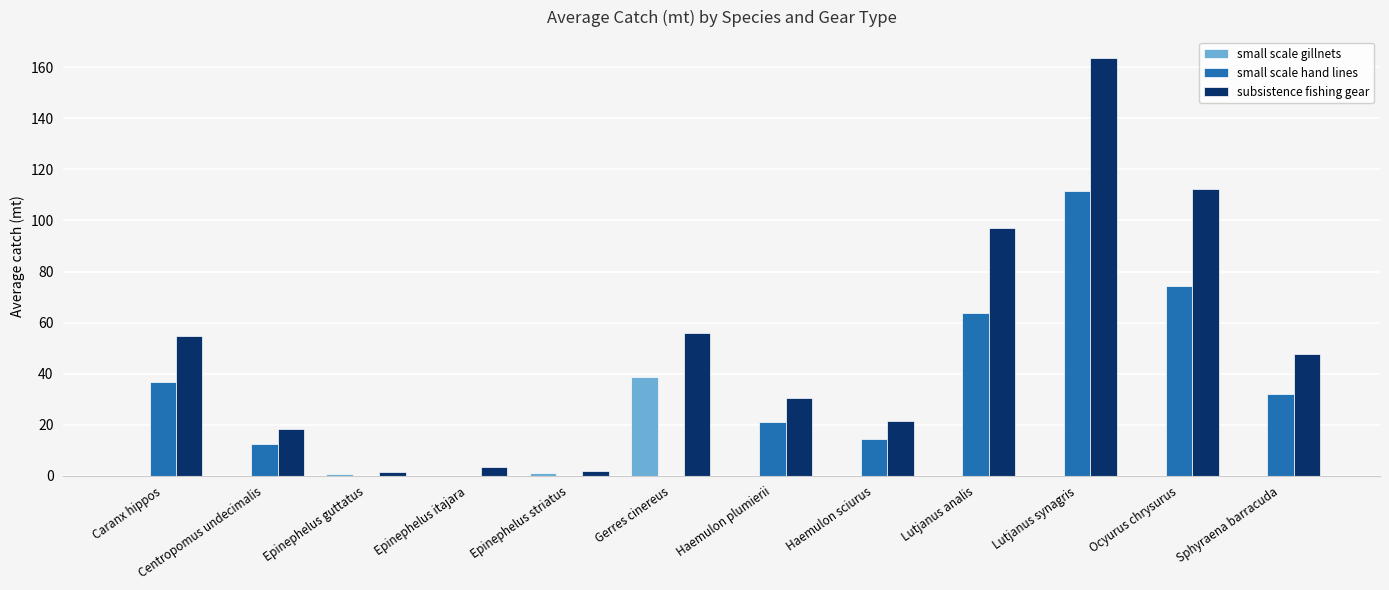

Is it true that small scale hand lines equals 8.7 at Haemulon sciurus?

False